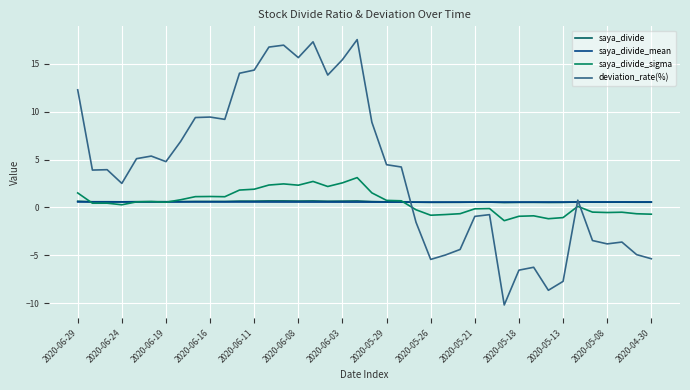

What is the minimum value for deviation_rate(%)?

-10.2